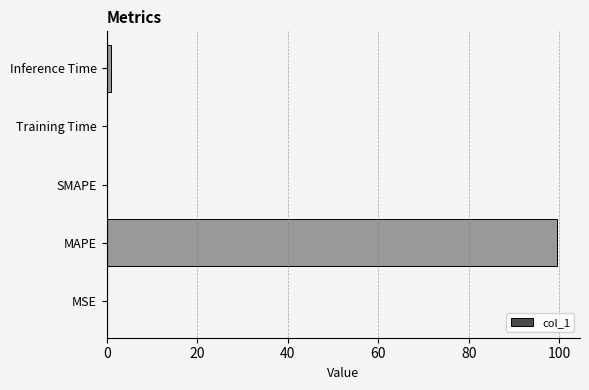

Count the number of data series in this chart.

1